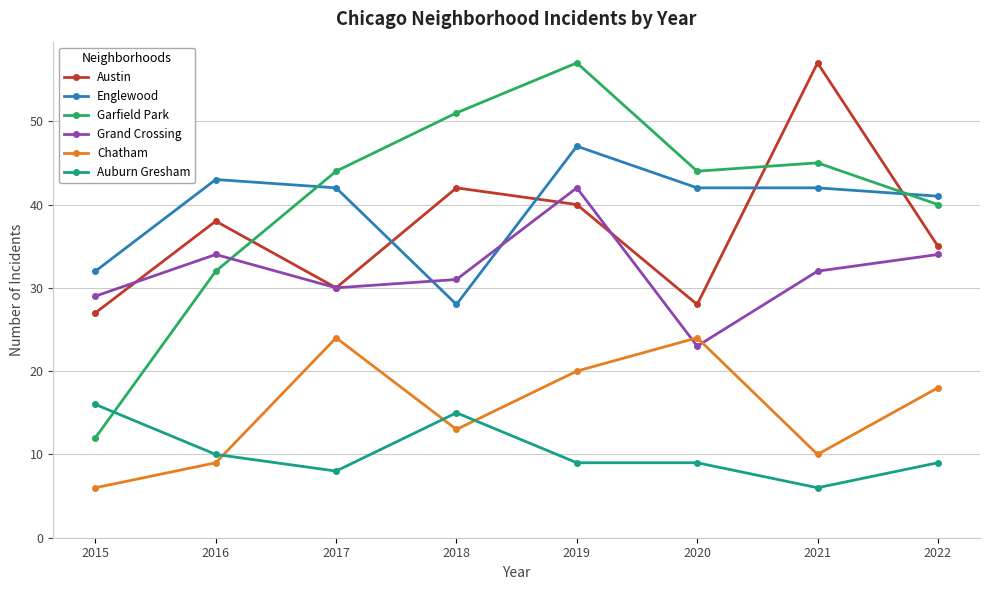

The value of Garfield Park at 2015 is 12. True or false?

True